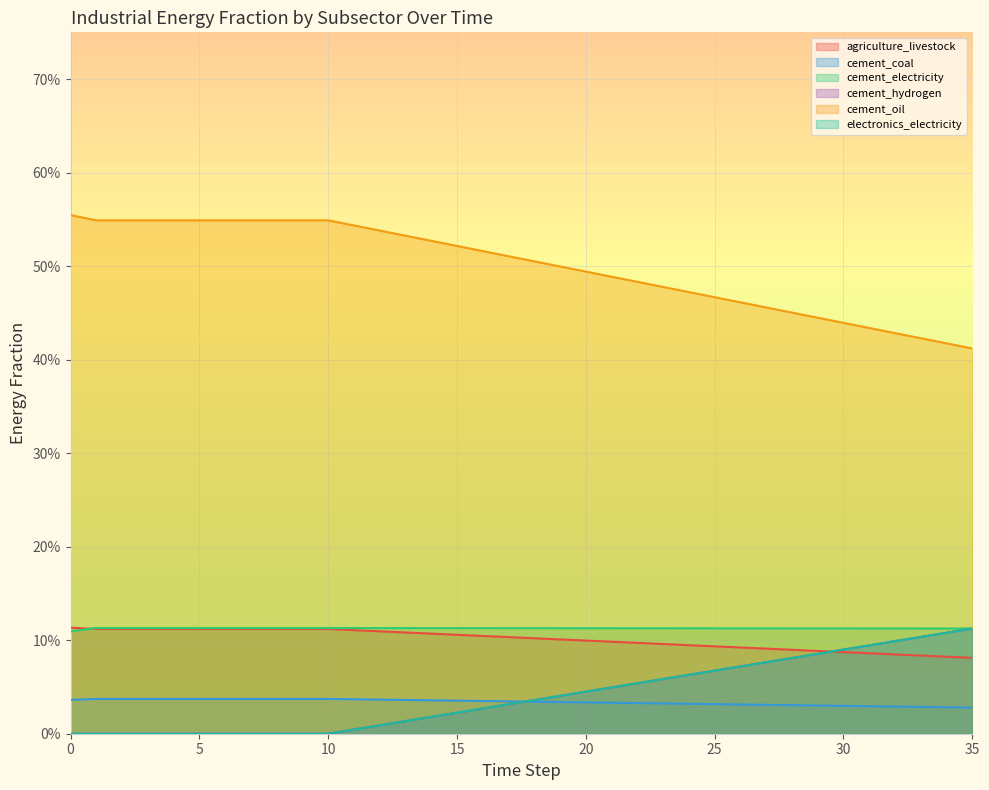

What is the difference between the cement_hydrogen values at 30 and 3?

0.1